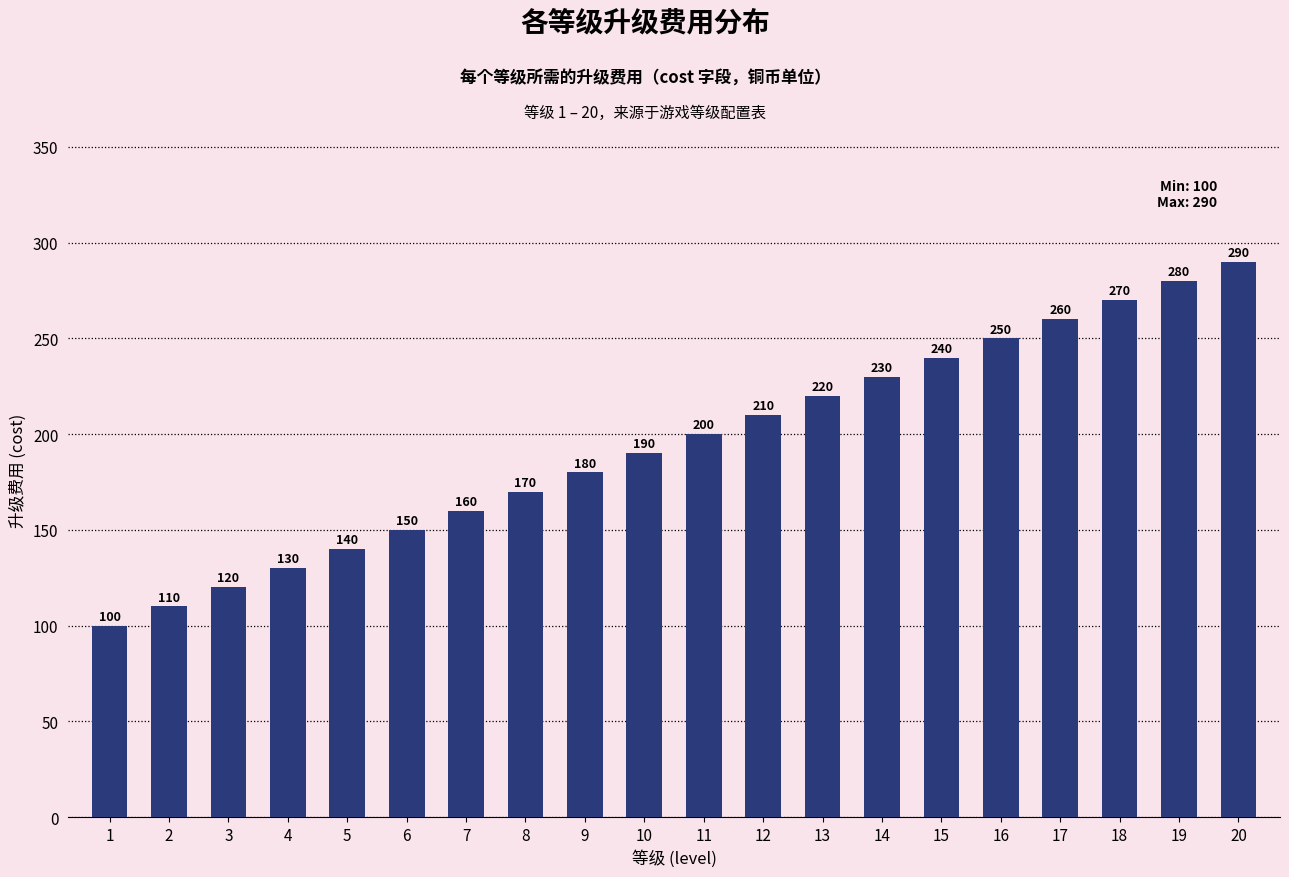

The chart shows a value of 103 at 10. True or false?

False